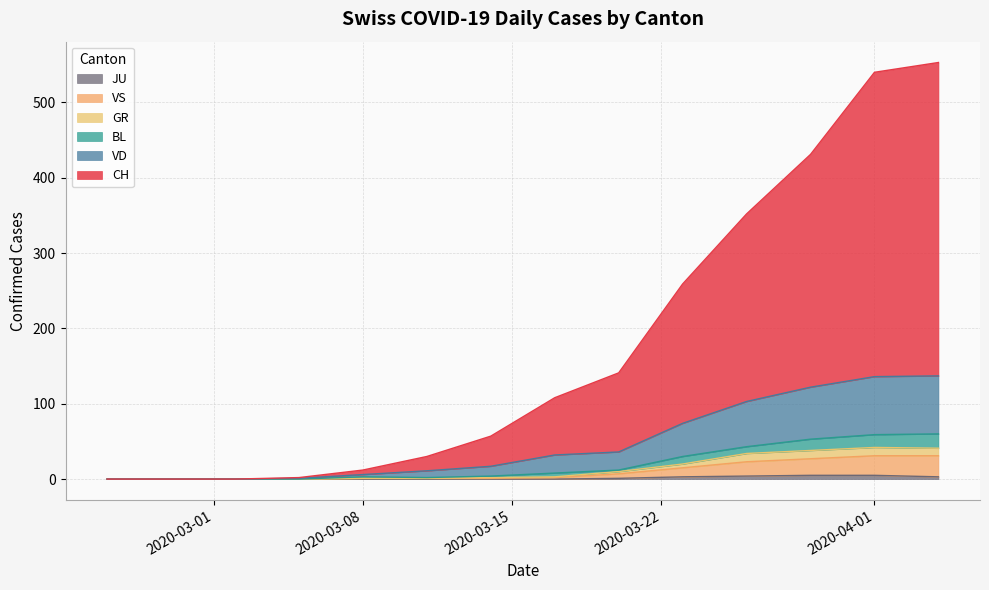

True or false: BL and JU cross at least once.

False